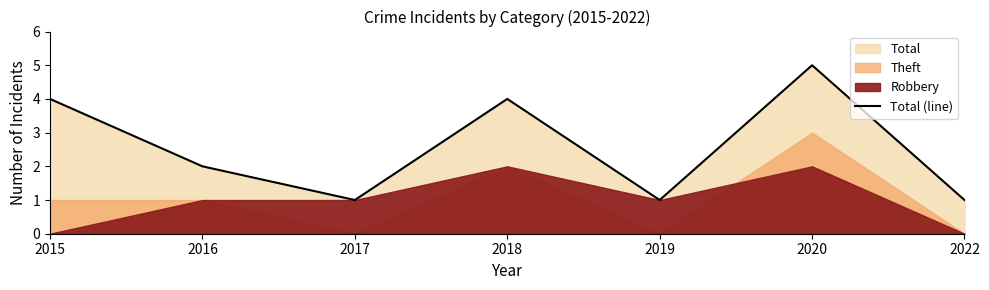

Rank the categories by value from lowest to highest.

2017, 2019, 2022, 2016, 2015, 2018, 2020